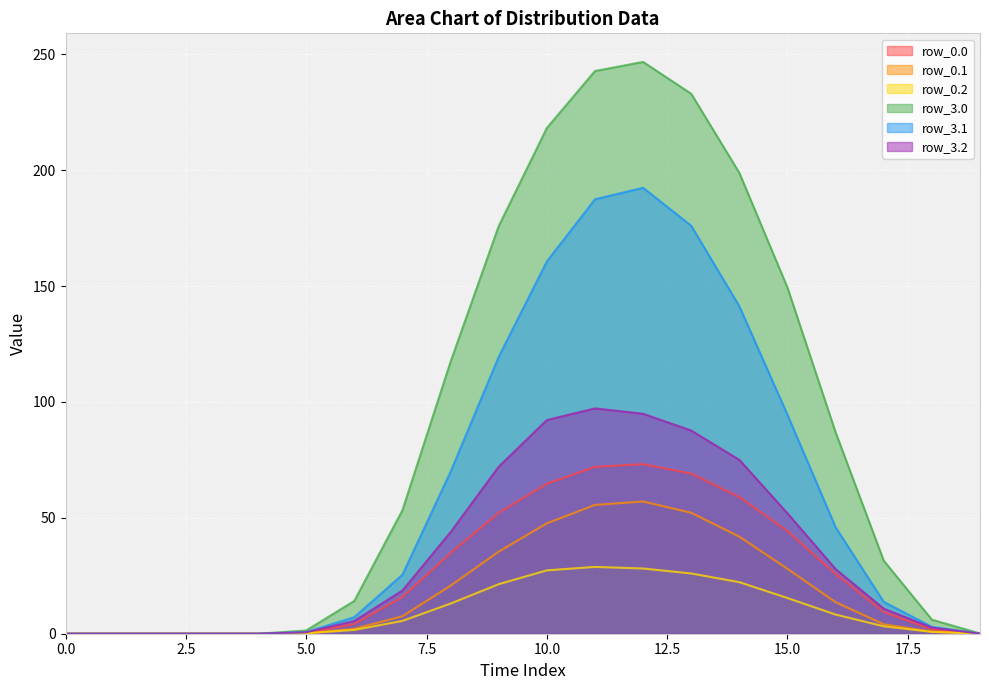

Reading left to right, what are all the values shown in this chart?

row_0.0: 0=0.0	1=0.0	2=0.0	3=0.0	4=0.0	5=0.4	6=4.2	7=15.8	8=34.8	9=52.2	10=64.7	11=72.0	12=73.2	13=69.1	14=59.0	15=44.3	16=25.8	17=9.3	18=1.8	19=0.0
row_0.1: 0=0.0	1=0.0	2=0.0	3=0.0	4=0.0	5=0.2	6=2.1	7=7.6	8=20.7	9=35.4	10=47.6	11=55.6	12=57.1	13=52.2	14=41.9	15=28.0	16=13.6	17=4.1	18=0.9	19=0.0
row_0.2: 0=0.0	1=0.0	2=0.0	3=0.0	4=0.0	5=0.6	6=5.5	7=18.7	8=43.9	9=72.1	10=92.2	11=97.2	12=94.9	13=87.7	14=75.0	15=51.9	16=27.9	17=10.8	18=2.7	19=0.0
row_3.0: 0=0.0	1=0.0	2=0.0	3=0.0	4=0.0	5=1.4	6=14.2	7=53.3	8=117.4	9=175.9	10=218.2	11=242.8	12=246.8	13=233.0	14=198.9	15=149.3	16=86.9	17=31.5	18=6.1	19=0.1
row_3.1: 0=0.0	1=0.0	2=0.0	3=0.0	4=0.0	5=0.7	6=7.1	7=25.5	8=69.9	9=119.5	10=160.7	11=187.5	12=192.4	13=176.0	14=141.3	15=94.5	16=45.9	17=13.7	18=3.0	19=0.0
row_3.2: 0=0.0	1=0.0	2=0.0	3=0.0	4=0.0	5=0.2	6=1.6	7=5.5	8=13.0	9=21.4	10=27.3	11=28.8	12=28.1	13=26.0	14=22.2	15=15.4	16=8.3	17=3.2	18=0.8	19=0.0